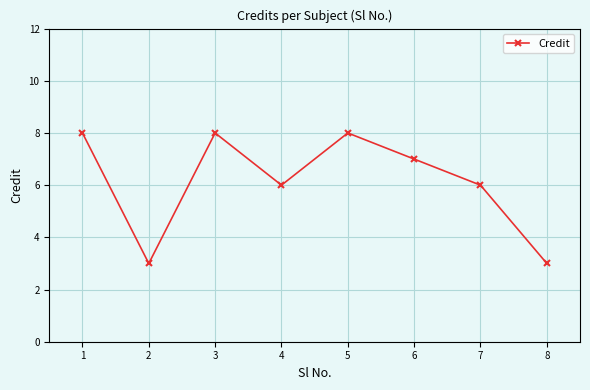

What is the difference between the maximum and minimum values?

5